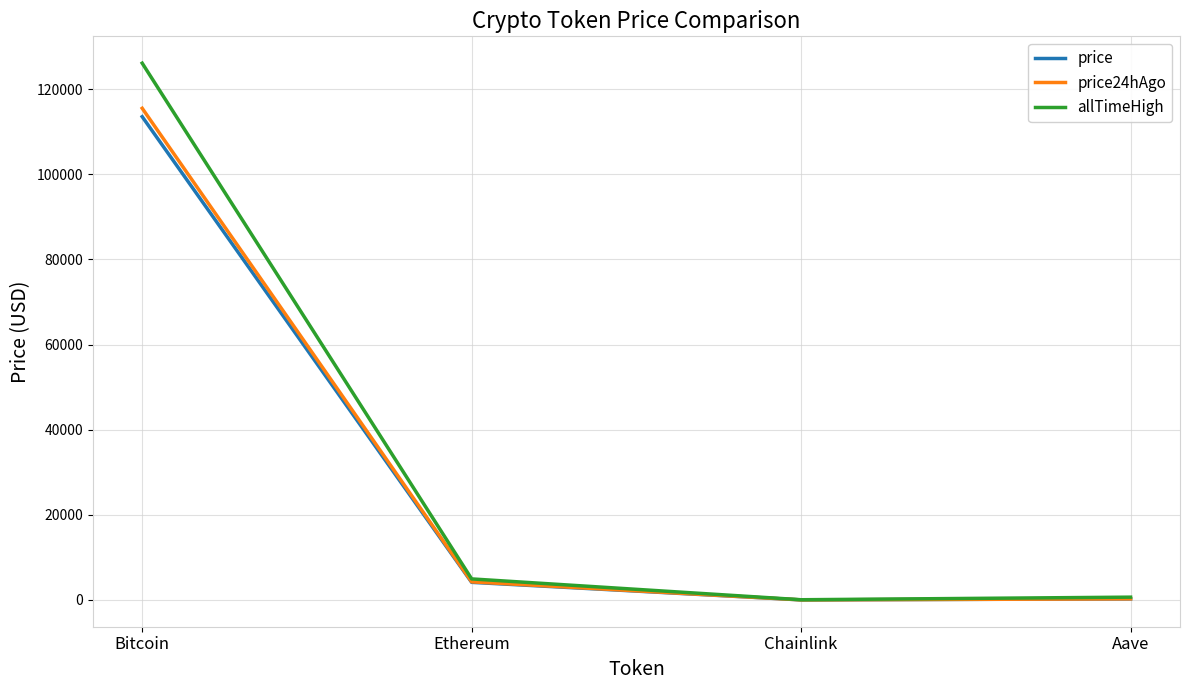

Which series has the largest range (max minus min)?

allTimeHigh